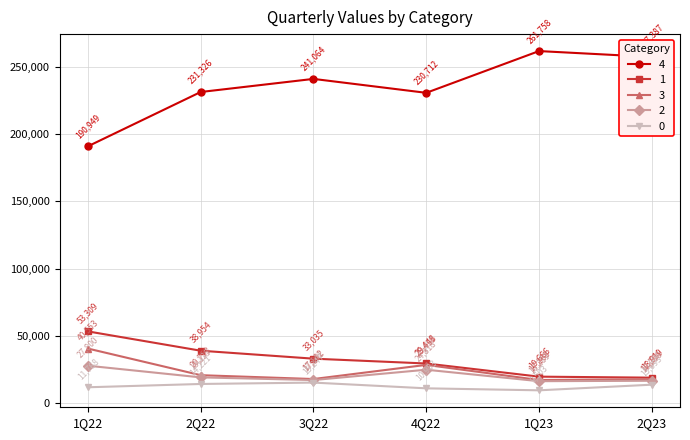

What is the approximate value of 0 at 1Q22, to the nearest 50?

11750